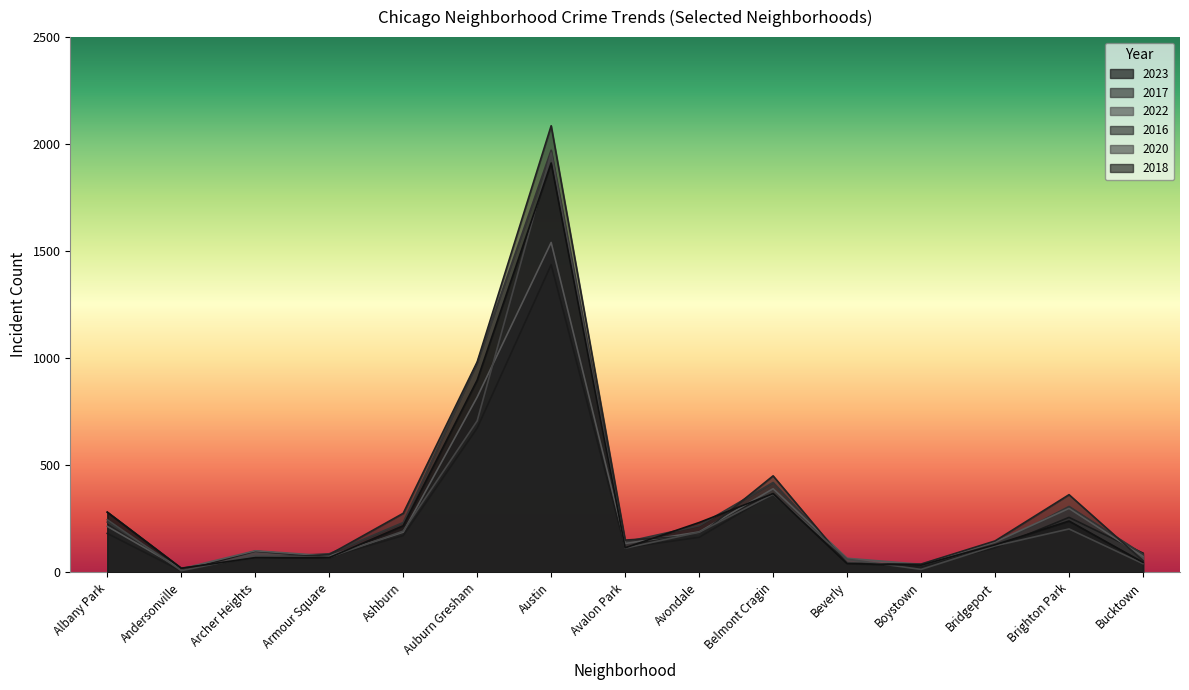

True or false: 2018 has a value of 53 at Avalon Park.

False